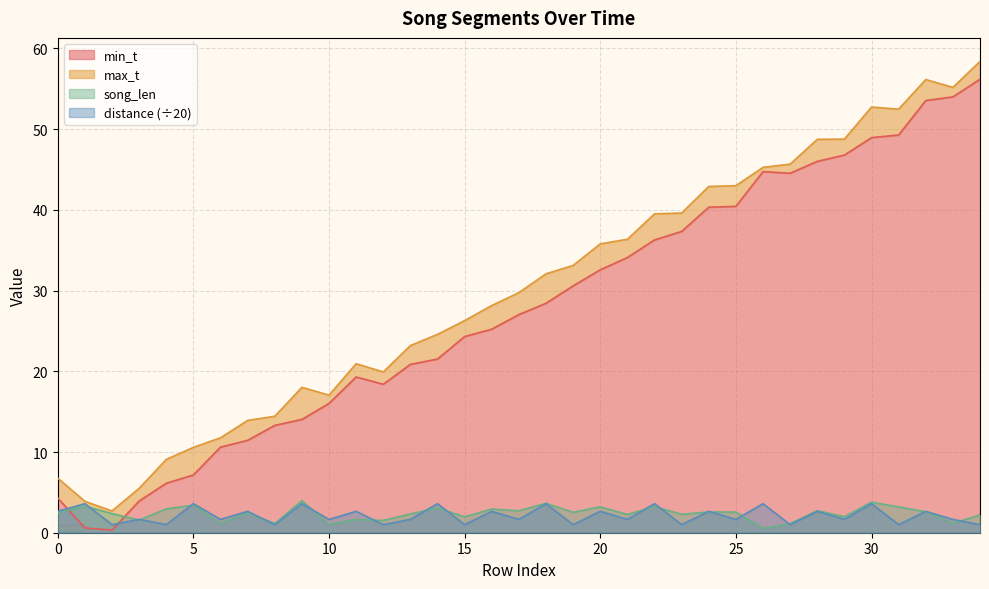

After their last crossing, which series has the higher values: min_t or distance (÷20)?

min_t